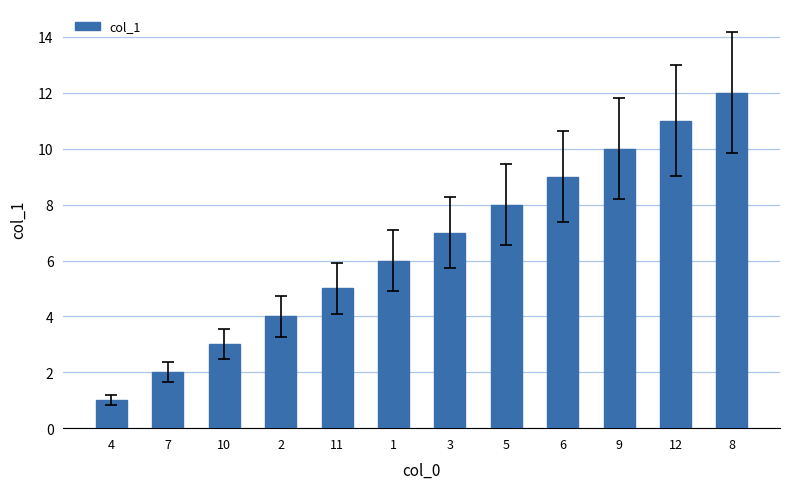

What is the change in value from 7 to 9?

+8